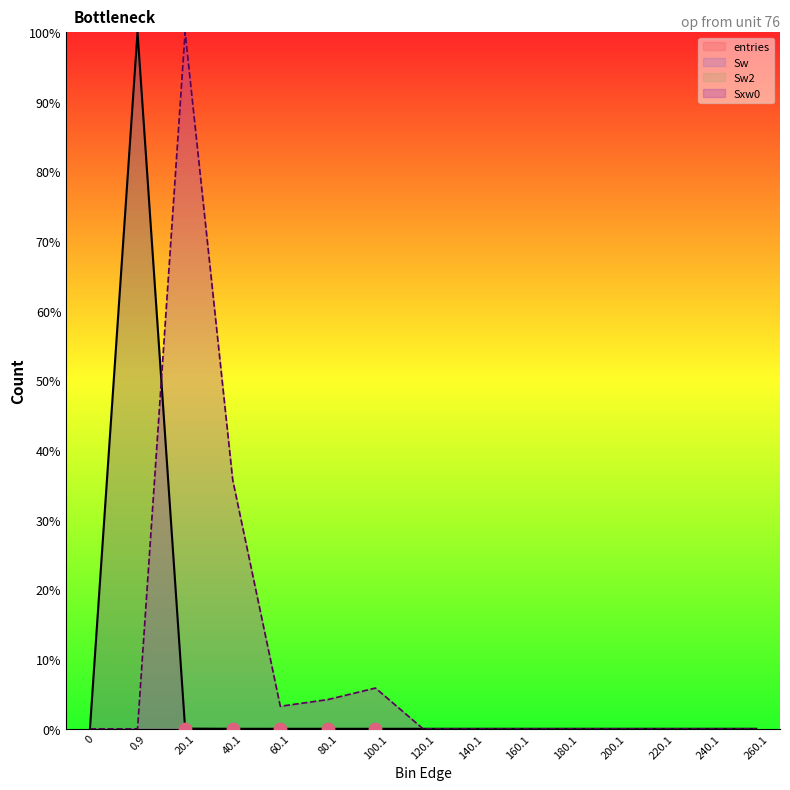

Which series reaches the maximum Y coordinate?

entries